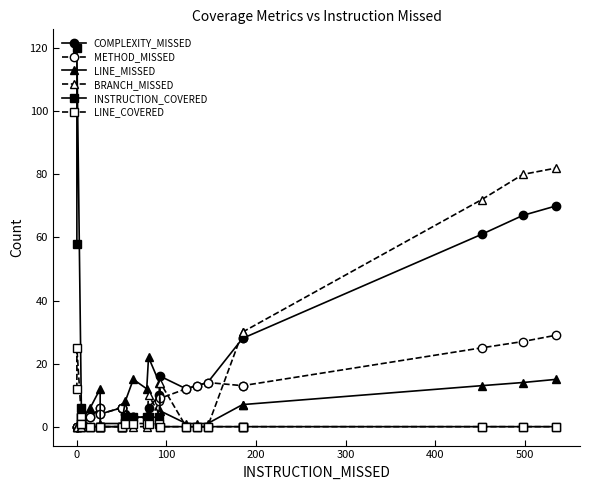

Is it true that INSTRUCTION_COVERED equals 5 at 10?

False